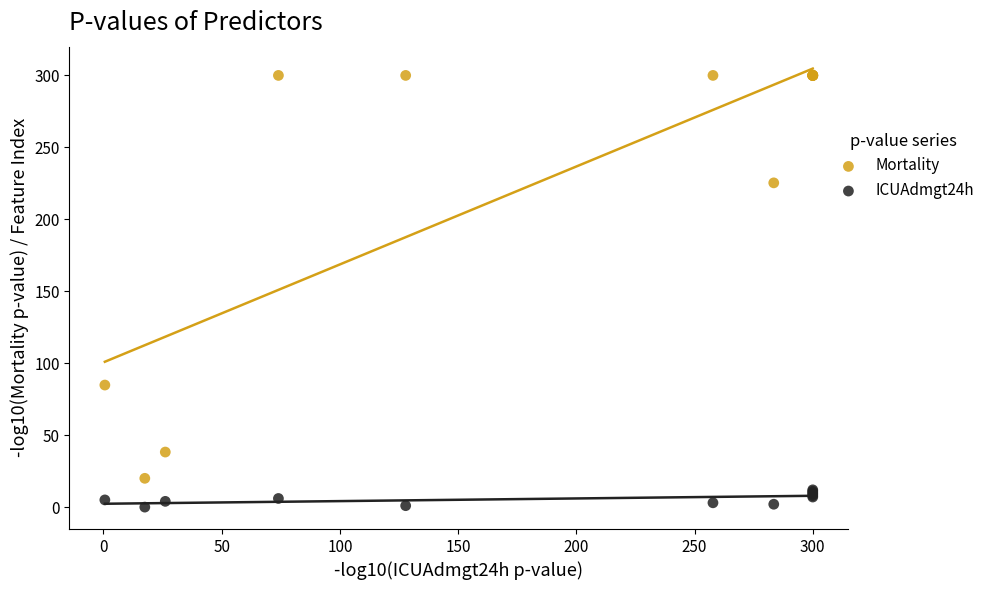

Which series reaches the minimum Y coordinate?

ICUAdmgt24h